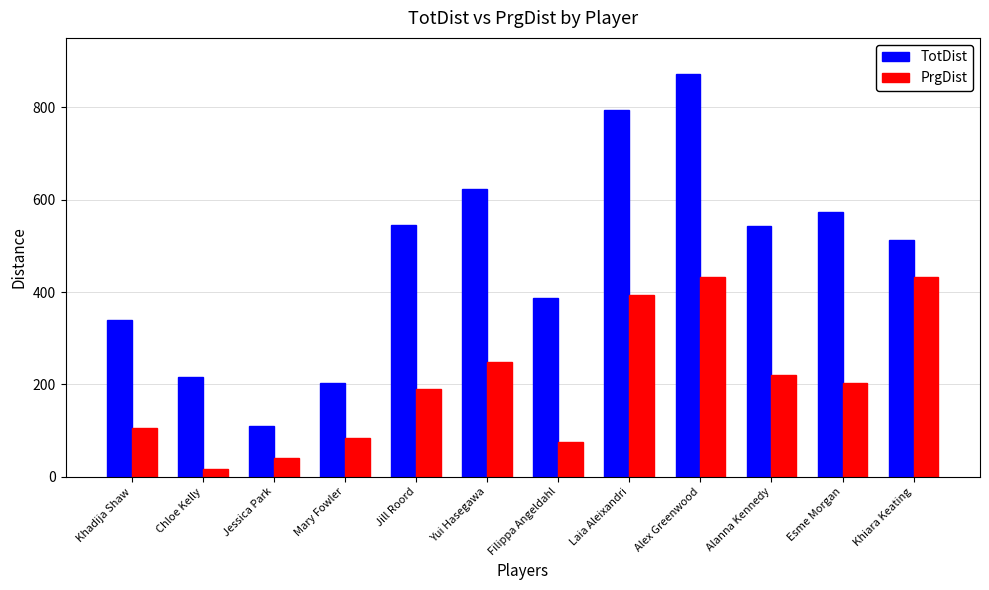

What are all the series names shown in the legend?

TotDist, PrgDist